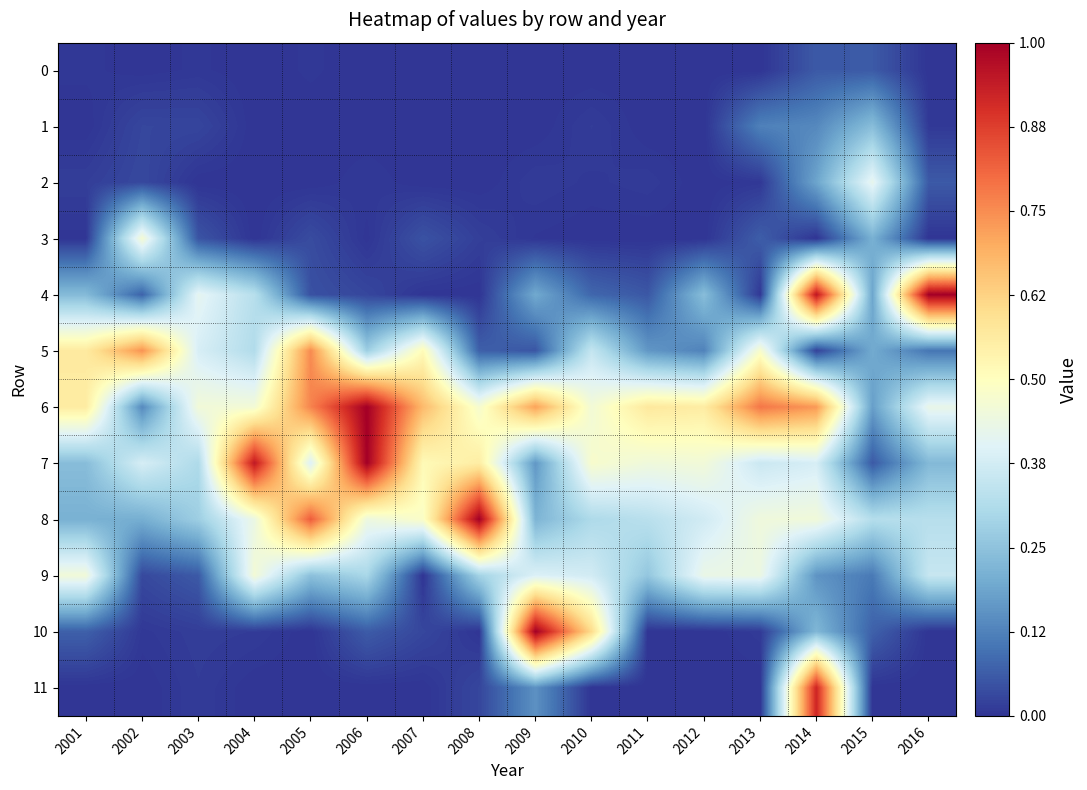

Reading right to left, transcribe all the data shown in this chart.

0: 2016=0.0	2015=0.1	2014=0.1	2013=0.0	2012=0.0	2011=0.0	2010=0.0	2009=0.0	2008=0.0	2007=0.0	2006=0.0	2005=0.0	2004=0.0	2003=0.0	2002=0.0	2001=0.0
1: 2016=0.0	2015=0.2	2014=0.1	2013=0.1	2012=0.0	2011=0.0	2010=0.0	2009=0.0	2008=0.0	2007=0.0	2006=0.0	2005=0.0	2004=0.0	2003=0.0	2002=0.0	2001=0.0
2: 2016=0.1	2015=0.4	2014=0.2	2013=0.0	2012=0.0	2011=0.0	2010=0.0	2009=0.0	2008=0.0	2007=0.0	2006=0.0	2005=0.0	2004=0.0	2003=0.0	2002=0.0	2001=0.0
3: 2016=0.0	2015=0.2	2014=0.0	2013=0.1	2012=0.0	2011=0.0	2010=0.0	2009=0.0	2008=0.0	2007=0.0	2006=0.0	2005=0.0	2004=0.0	2003=0.0	2002=0.5	2001=0.0
4: 2016=1.0	2015=0.2	2014=1.0	2013=0.0	2012=0.2	2011=0.1	2010=0.1	2009=0.2	2008=0.0	2007=0.0	2006=0.0	2005=0.0	2004=0.3	2003=0.4	2002=0.1	2001=0.2
5: 2016=0.1	2015=0.2	2014=0.0	2013=0.5	2012=0.1	2011=0.2	2010=0.3	2009=0.1	2008=0.1	2007=0.5	2006=0.3	2005=0.8	2004=0.3	2003=0.4	2002=0.7	2001=0.6
6: 2016=0.4	2015=0.2	2014=0.7	2013=0.8	2012=0.6	2011=0.6	2010=0.5	2009=0.7	2008=0.5	2007=0.7	2006=1.0	2005=0.8	2004=0.5	2003=0.5	2002=0.1	2001=0.6
7: 2016=0.2	2015=0.1	2014=0.4	2013=0.4	2012=0.5	2011=0.4	2010=0.5	2009=0.2	2008=0.6	2007=0.5	2006=1.0	2005=0.4	2004=0.9	2003=0.3	2002=0.4	2001=0.2
8: 2016=0.3	2015=0.3	2014=0.5	2013=0.4	2012=0.4	2011=0.3	2010=0.3	2009=0.2	2008=1.0	2007=0.5	2006=0.4	2005=0.8	2004=0.4	2003=0.3	2002=0.2	2001=0.2
9: 2016=0.4	2015=0.1	2014=0.2	2013=0.4	2012=0.4	2011=0.3	2010=0.4	2009=0.4	2008=0.3	2007=0.0	2006=0.3	2005=0.2	2004=0.5	2003=0.1	2002=0.0	2001=0.5
10: 2016=0.0	2015=0.1	2014=0.2	2013=0.0	2012=0.0	2011=0.0	2010=0.6	2009=1.0	2008=0.0	2007=0.0	2006=0.1	2005=0.0	2004=0.0	2003=0.0	2002=0.0	2001=0.1
11: 2016=0.0	2015=0.0	2014=0.9	2013=0.0	2012=0.0	2011=0.0	2010=0.0	2009=0.2	2008=0.0	2007=0.0	2006=0.0	2005=0.0	2004=0.0	2003=0.0	2002=0.0	2001=0.0